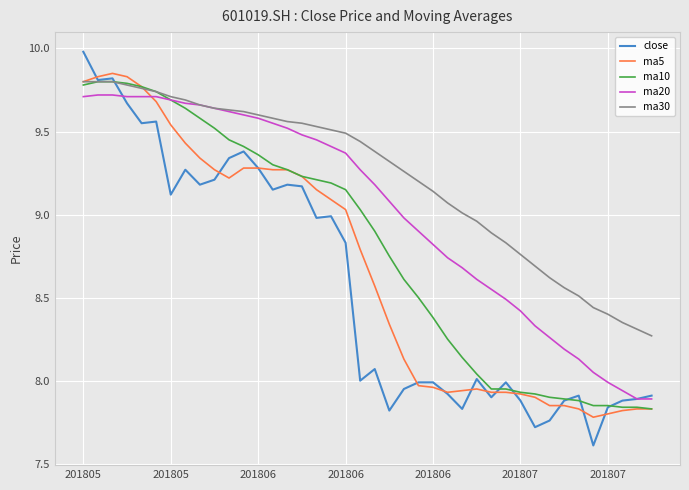

True or false: close and ma10 intersect in this chart.

True